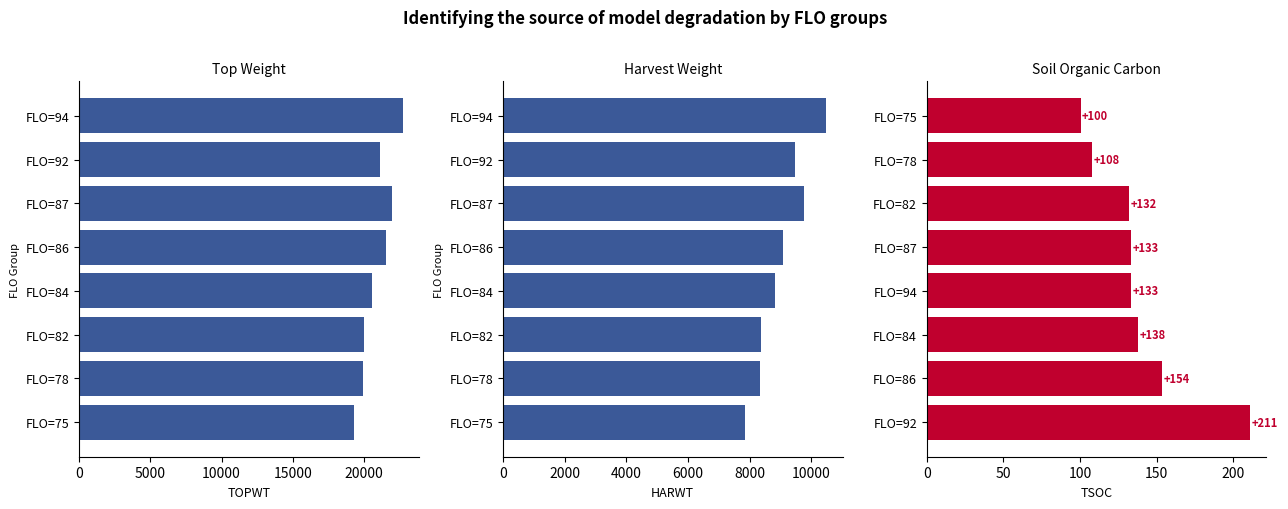

Which series has the widest spread of values?

TOPWT